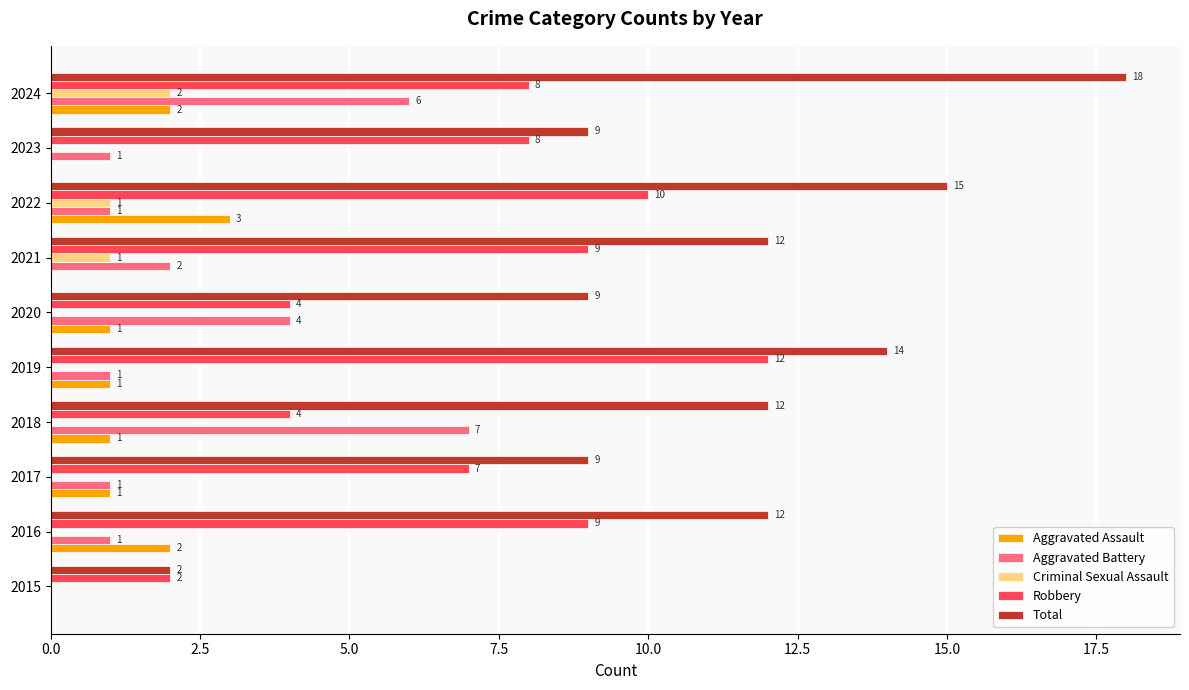

What is the approximate value of Robbery at 2016, to the nearest 5?

10